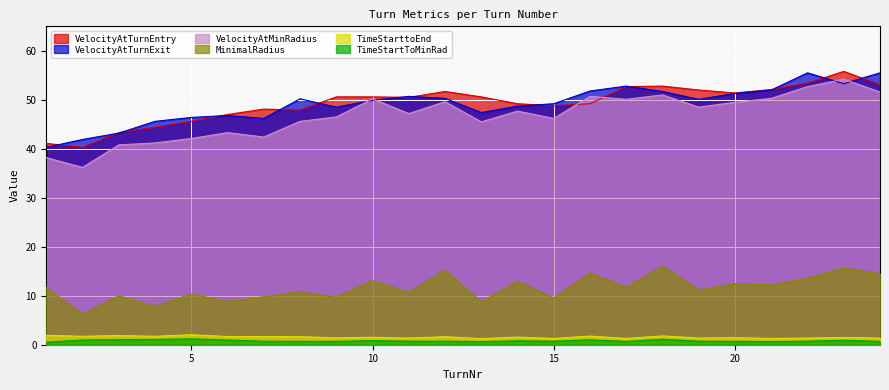

How many interior local peaks does the VelocityAtMinRadius series have?

7